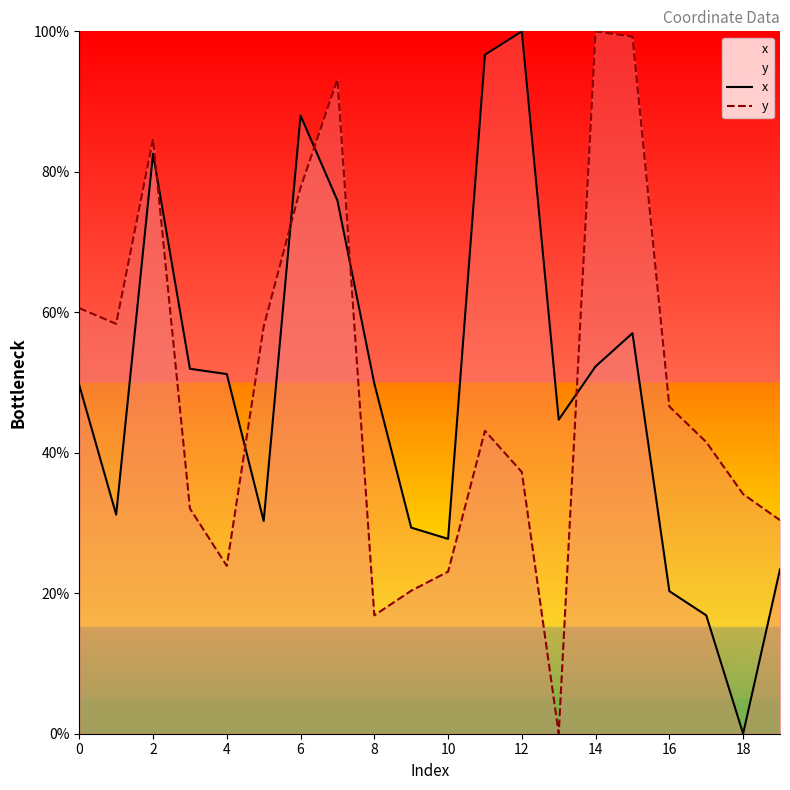

True or false: x has more than 1 points higher than both neighbors.

True